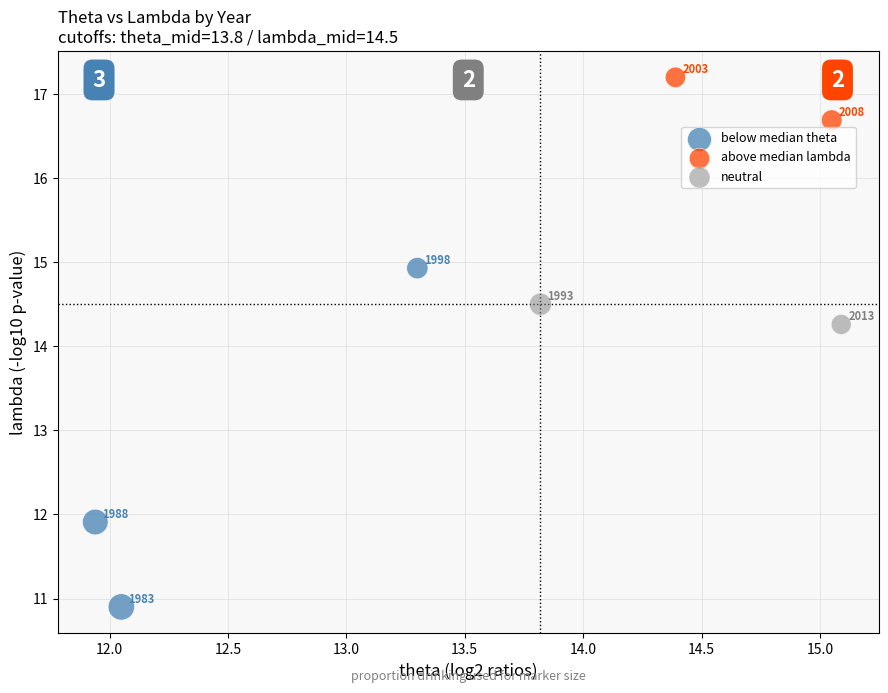

Which series reaches the minimum Y coordinate?

below median theta